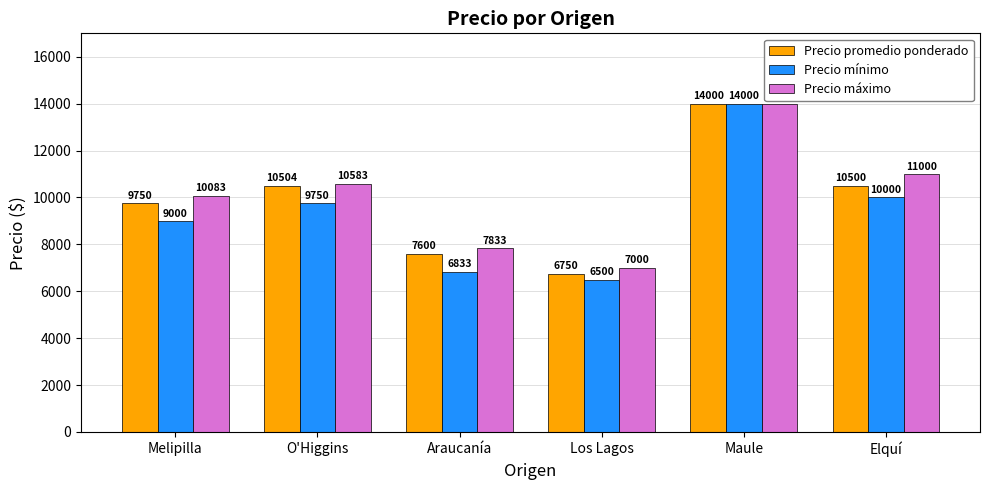

Reading left to right, what are all the values shown in this chart?

Precio promedio ponderado: Melipilla=9750	O'Higgins=10504	Araucanía=7600	Los Lagos=6750	Maule=14000	Elquí=10500
Precio mínimo: Melipilla=9000	O'Higgins=9750	Araucanía=6833	Los Lagos=6500	Maule=14000	Elquí=10000
Precio máximo: Melipilla=10083	O'Higgins=10583	Araucanía=7833	Los Lagos=7000	Maule=14000	Elquí=11000